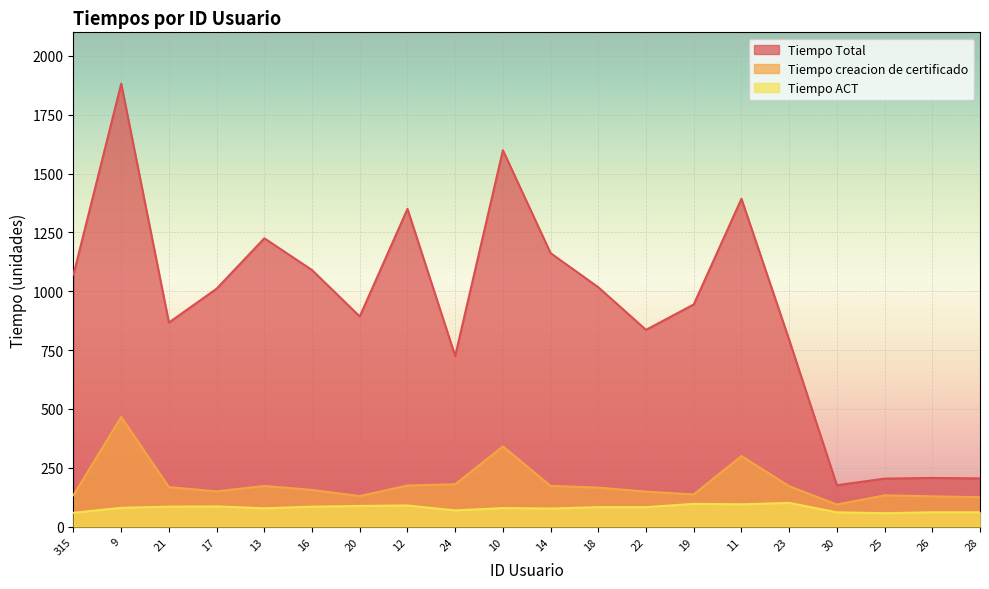

How many data points does each series have?

20